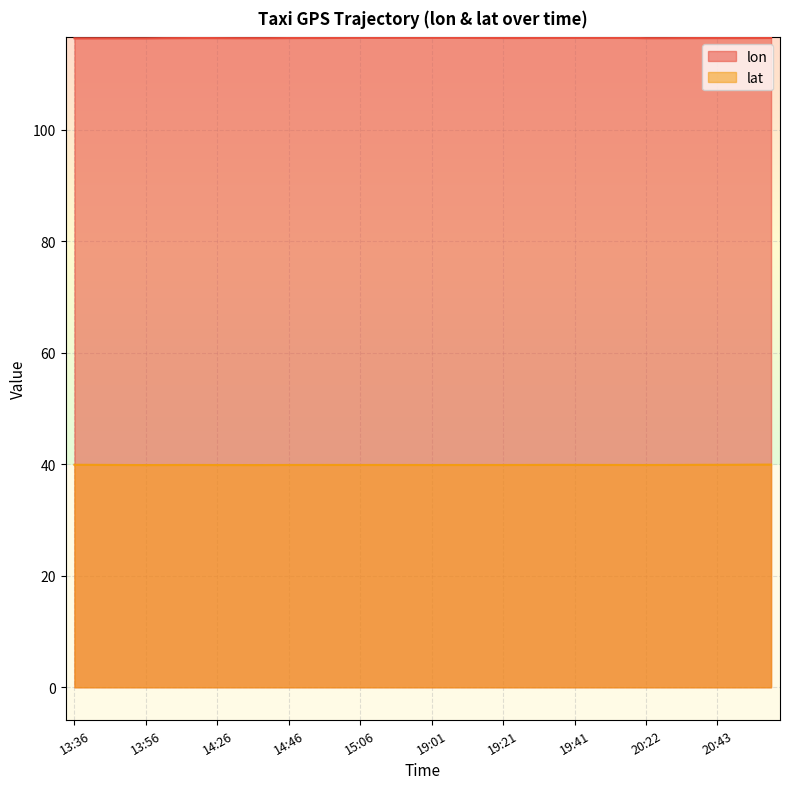

Read the lon value at 20:43.

116.4